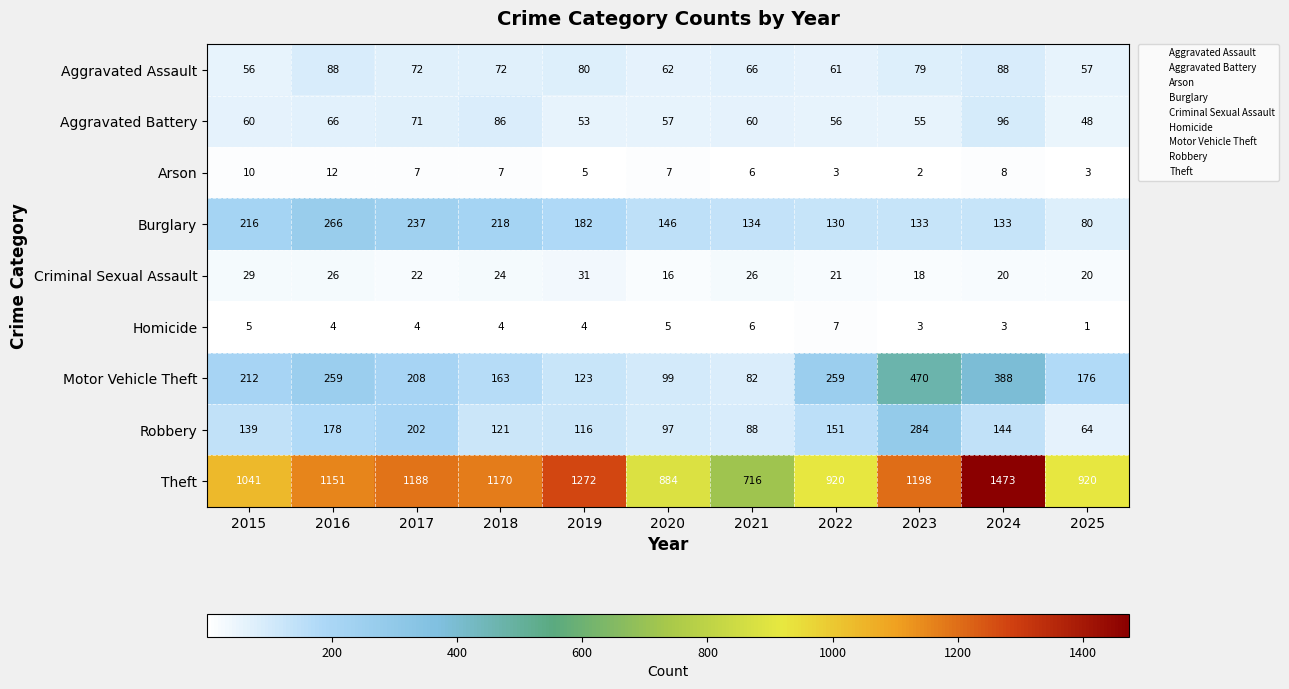

Is the value of Robbery at 2018 greater than the value of Burglary at 2025?

Yes